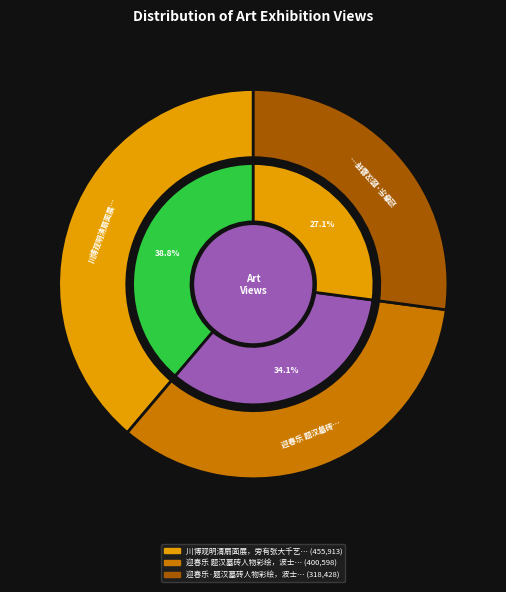

To the nearest percent, what is the difference between the largest and smallest slice percentages?

12%